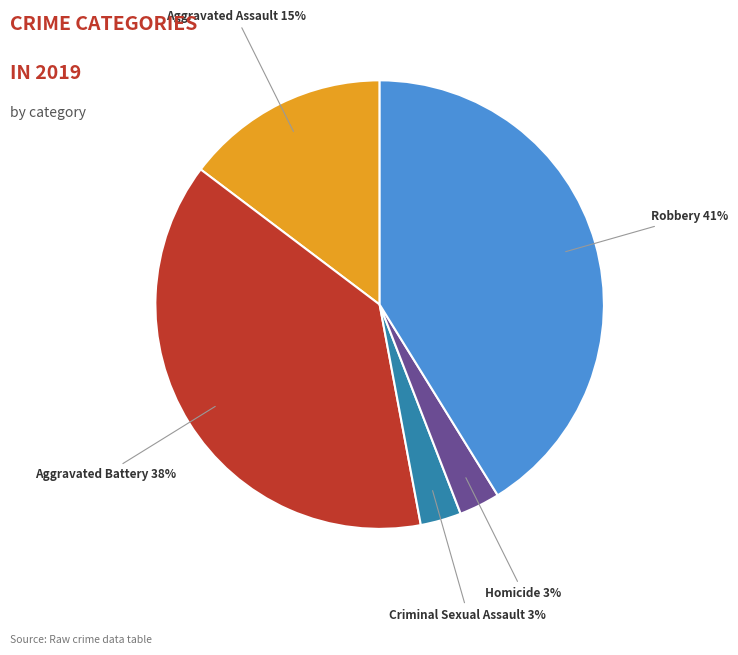

Approximately how many times larger is the value at Aggravated Assault compared to Aggravated Battery?

0.4